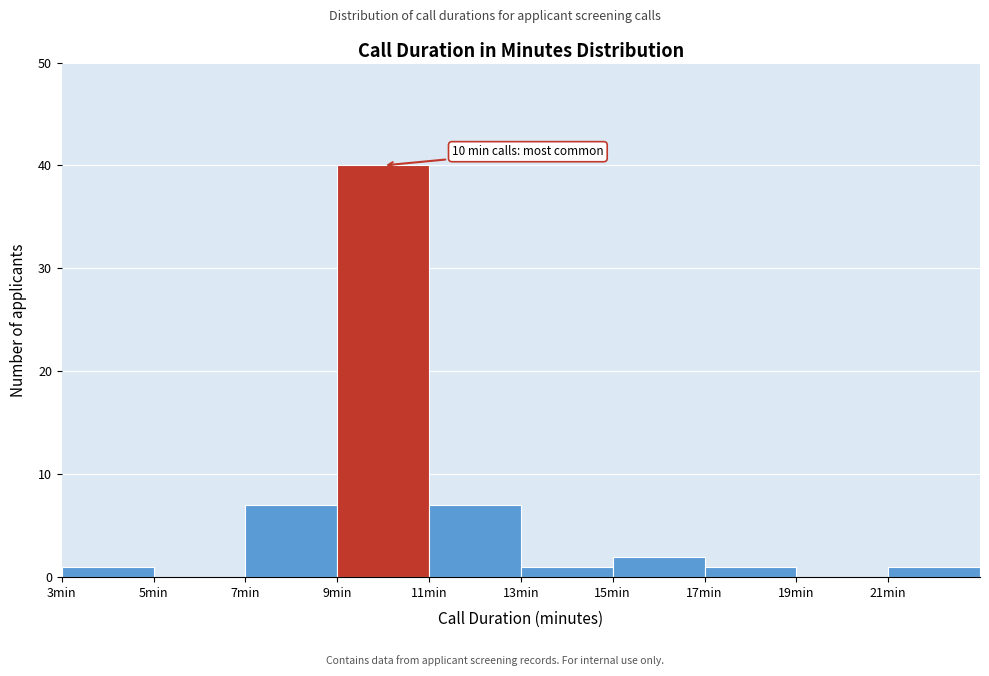

Which range on the x-axis has the tallest bar?

9 to 11